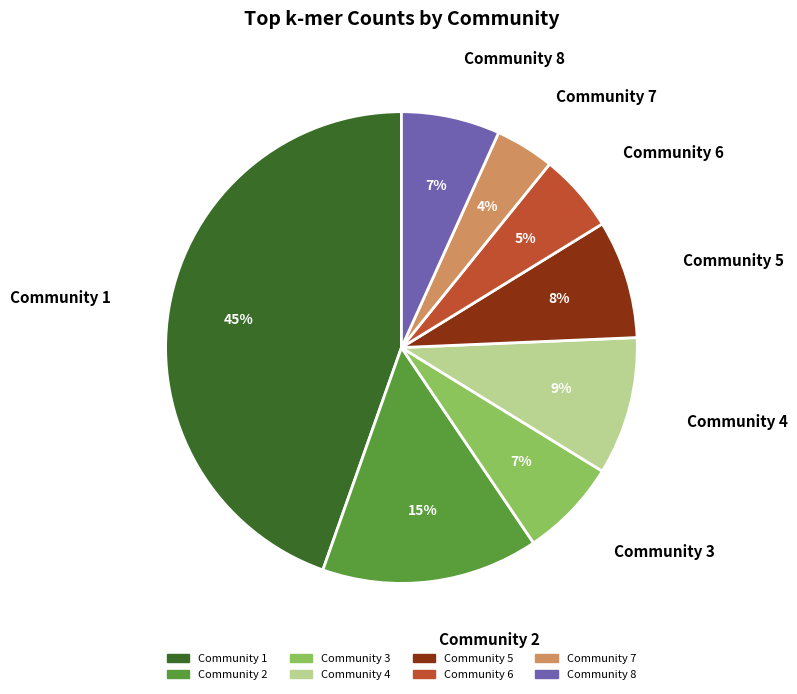

Between Community 8 and Community 1, which is larger?

Community 1